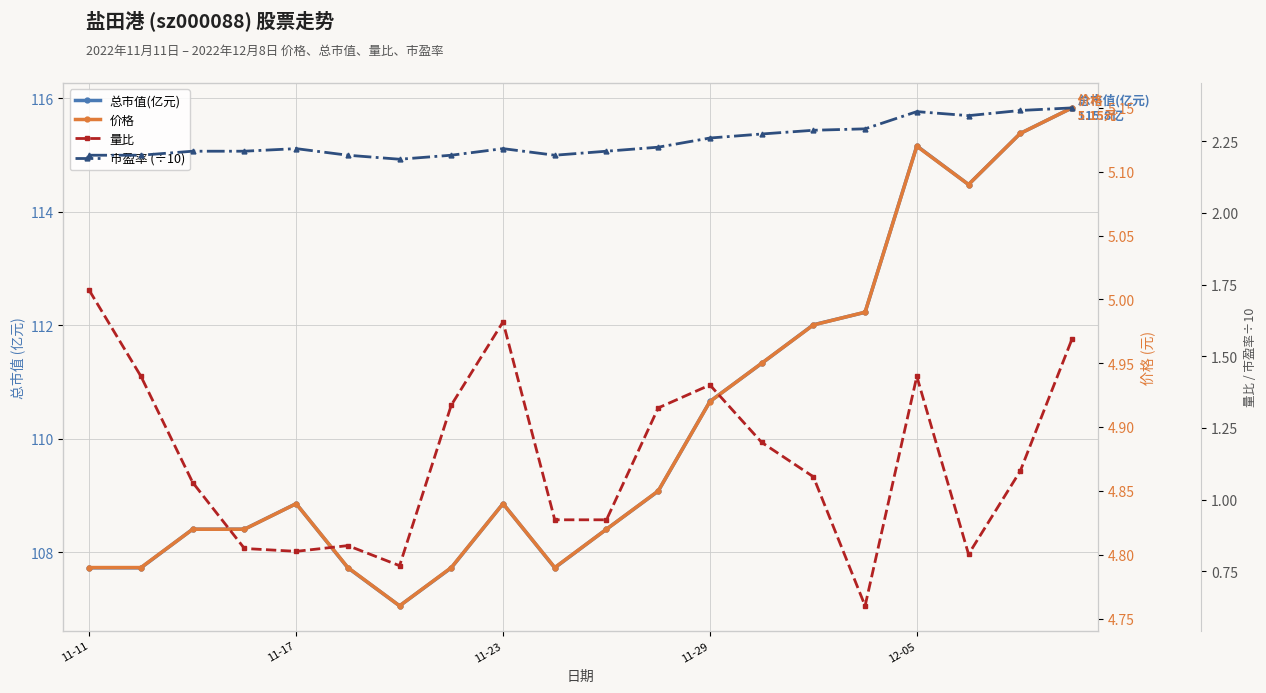

At which category is the sum across all series the highest?

19